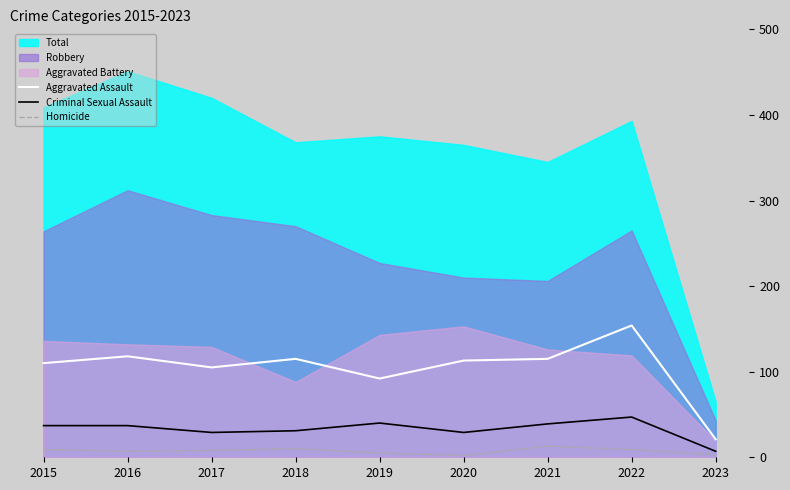

Is it true that Homicide equals 10 at 2018?

True